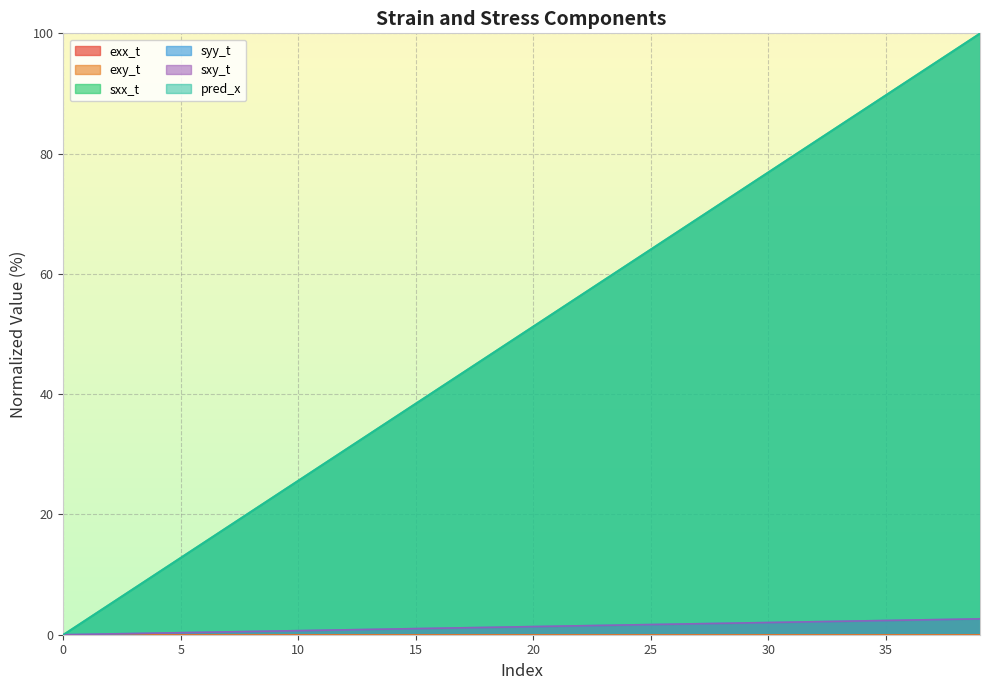

Read the sxy_t value at 9.

0.6